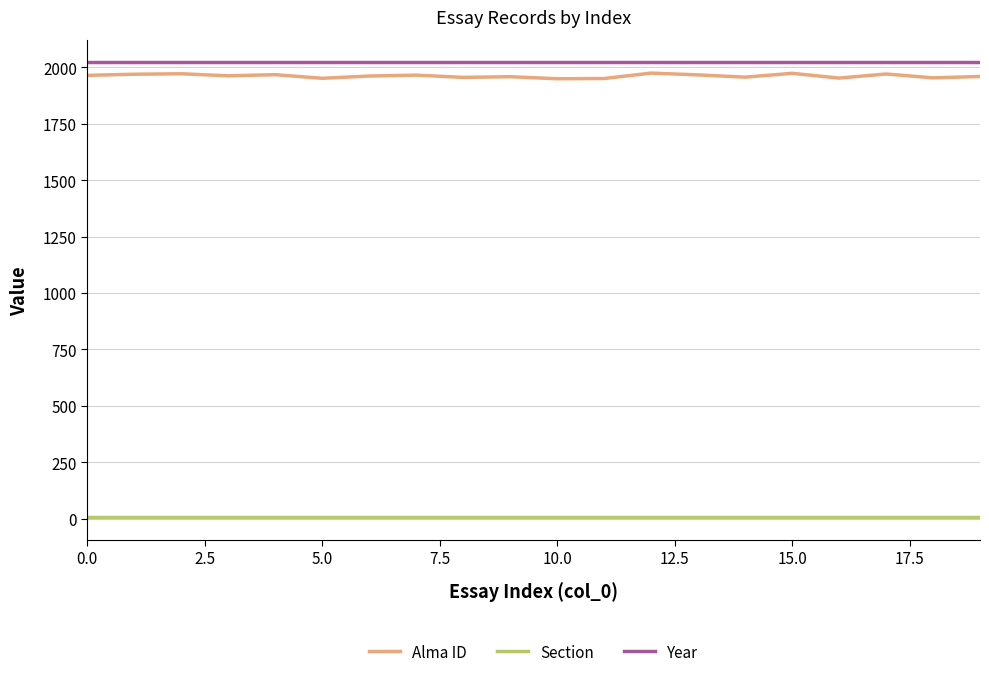

True or false: Year and Alma ID intersect in this chart.

False